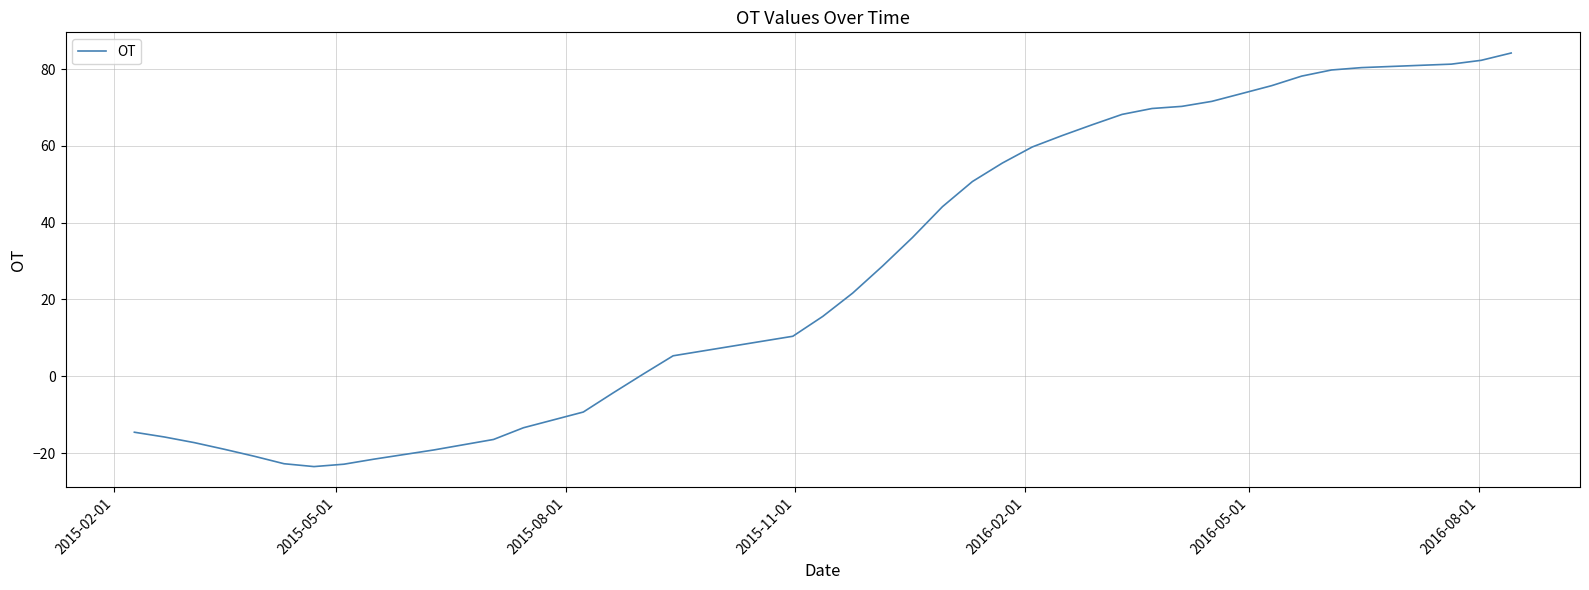

What is the difference between the maximum and minimum values?

107.7